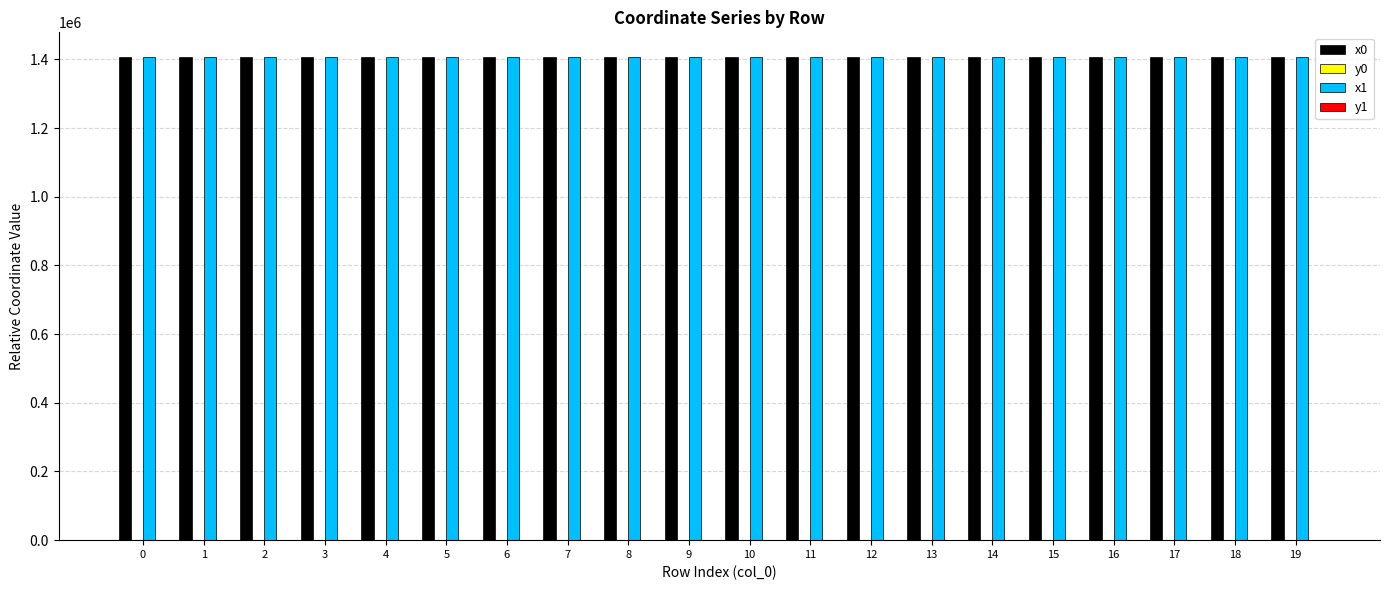

What is the spread (max minus min) of values at 4?

1408362.3